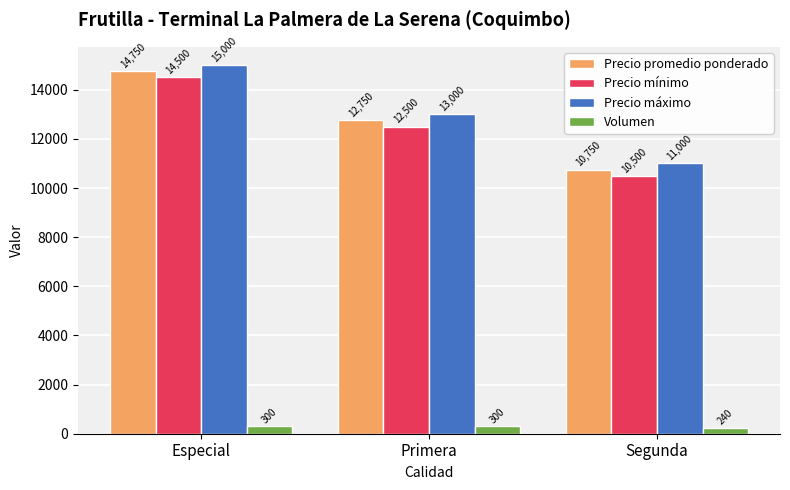

What is the total value across all series at Segunda?

32490